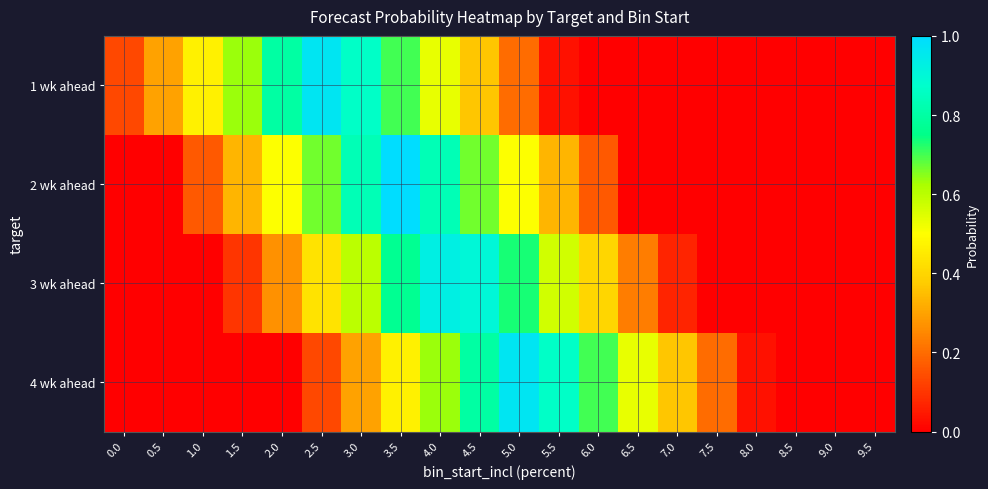

How many categories are shown in the chart?

20